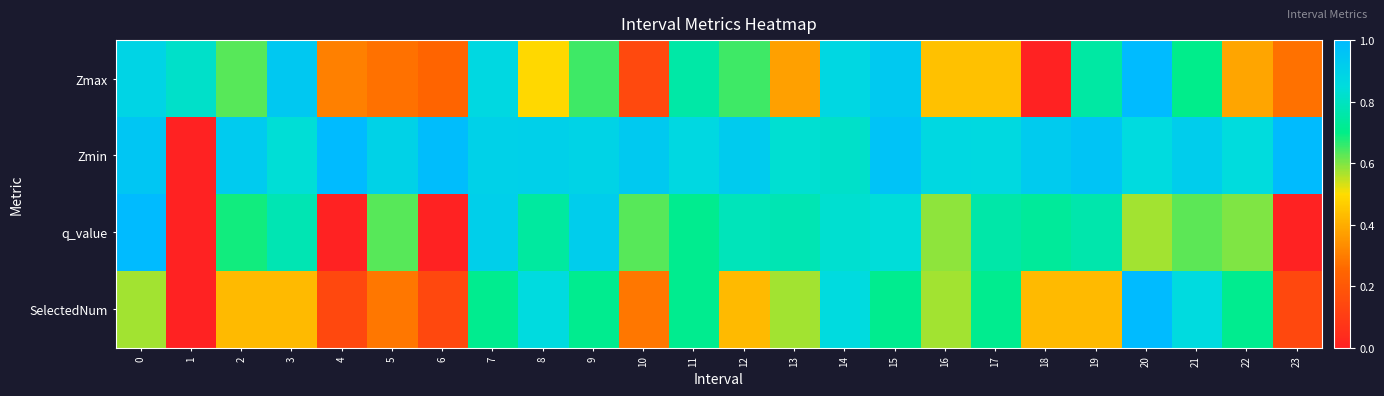

Between 17 and 14, which is larger?

14